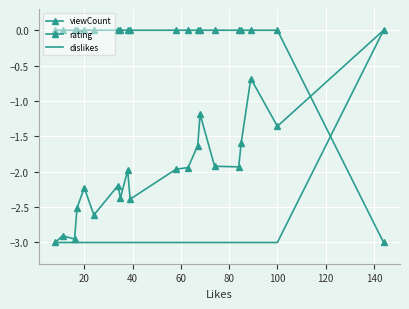

Which series has the largest total across all categories?

rating